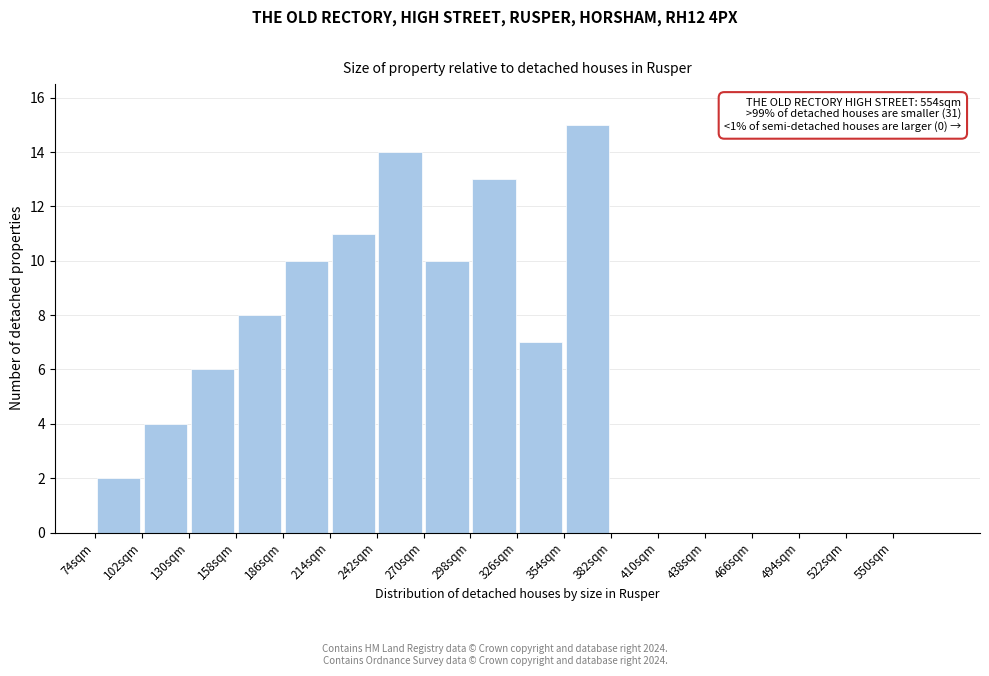

Which range on the x-axis has the tallest bar?

354 to 382